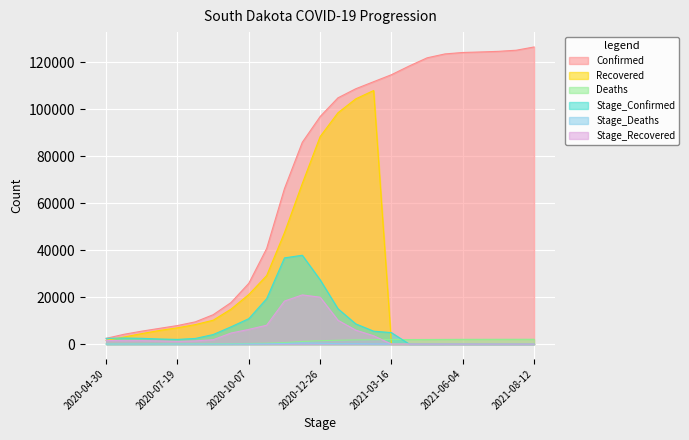

Which series has the largest range (max minus min)?

Confirmed